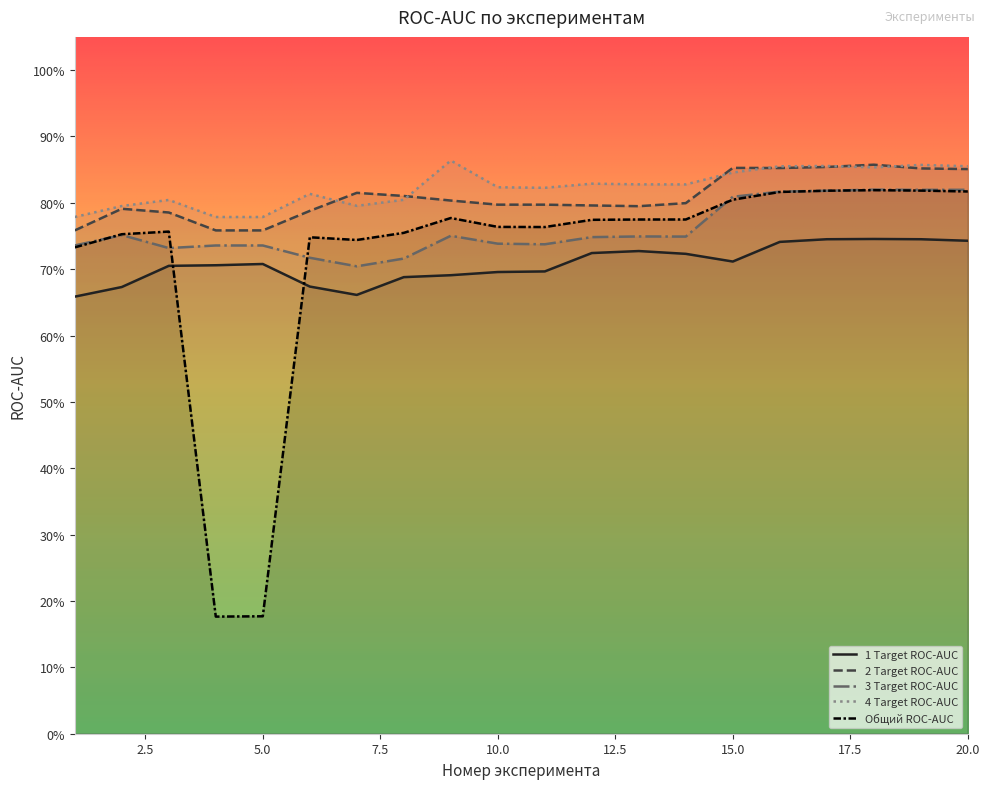

What is the difference between the highest and lowest values at 18?

0.1